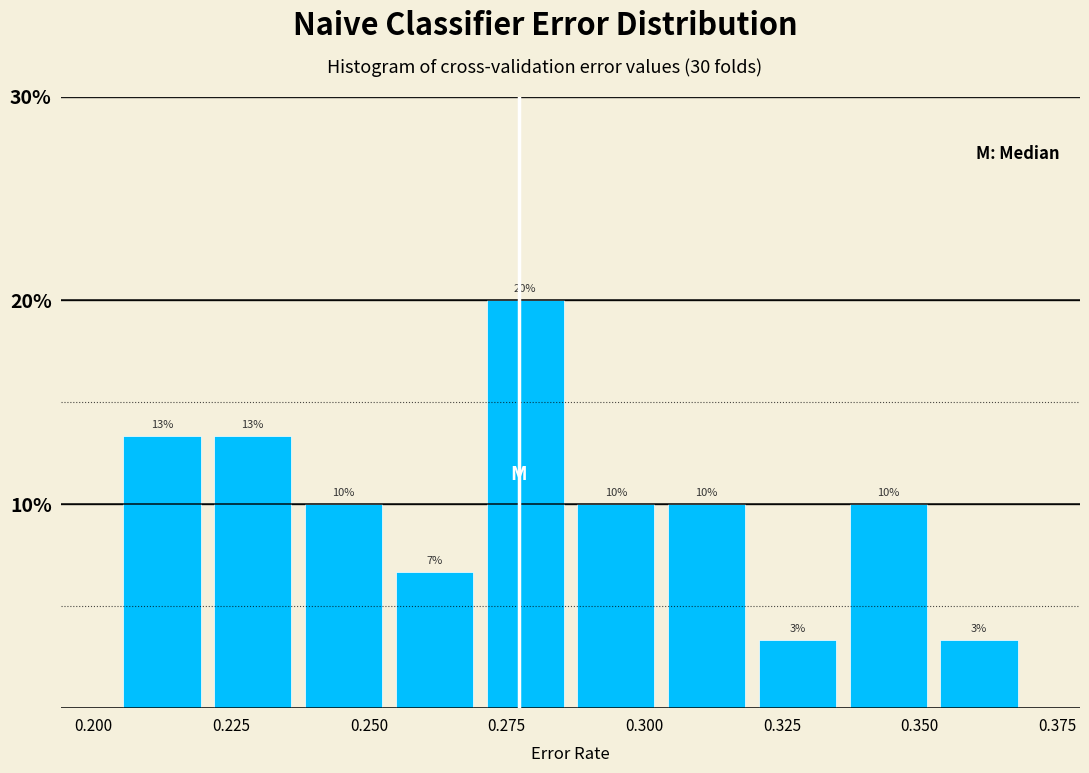

Around what value on the x-axis is the tallest bar? Give the approximate position of its centre, as read against the axis.

0.280